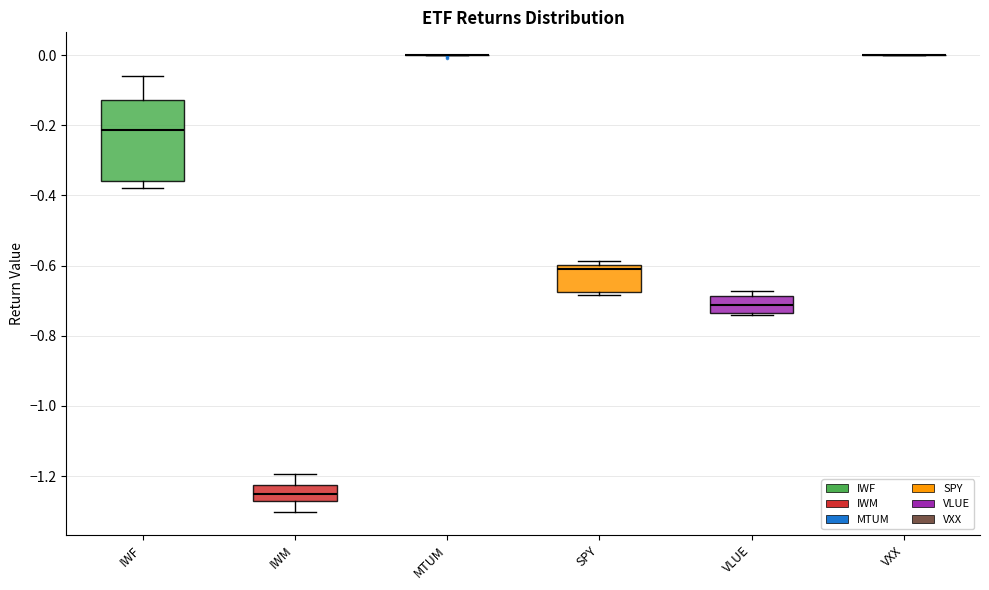

Reading left to right, transcribe this box plot: for each box, give where its median line is, the range the box spans, and where its two whiskers end, as read against the y-axis. The values are not printed on the chart, so give them approximately, as read against the axis.

IWF: median -0.22, box -0.36 to -0.12, whiskers -0.38 to -0.06
IWM: median -1.24, box -1.28 to -1.22, whiskers -1.30 to -1.20
MTUM: box collapsed to a line at 0.00, whiskers 0.00 to 0.00
SPY: median -0.60 (just below the box's upper edge), box -0.68 to -0.60, whiskers -0.68 (just below the box's lower edge) to -0.58
VLUE: median -0.72, box -0.74 to -0.68, whiskers -0.74 to -0.68 (just above the box's upper edge)
VXX: box collapsed to a line at 0.00, whiskers 0.00 to 0.00